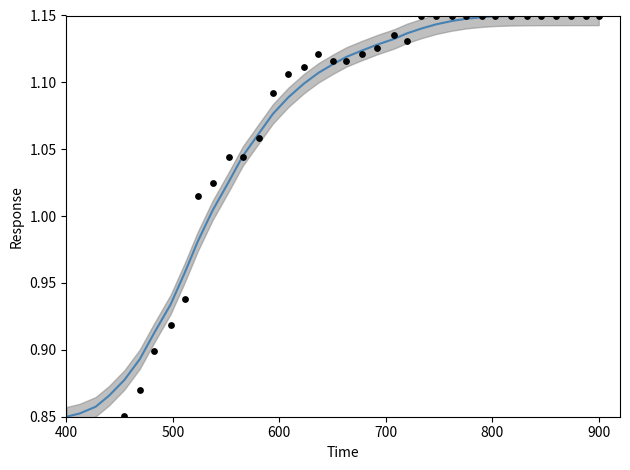

Which series reaches the maximum Y coordinate?

smooth trend